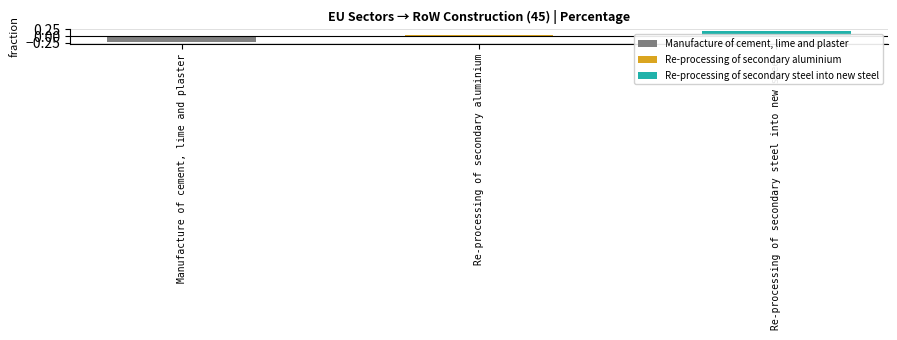

Count the number of data series in this chart.

1